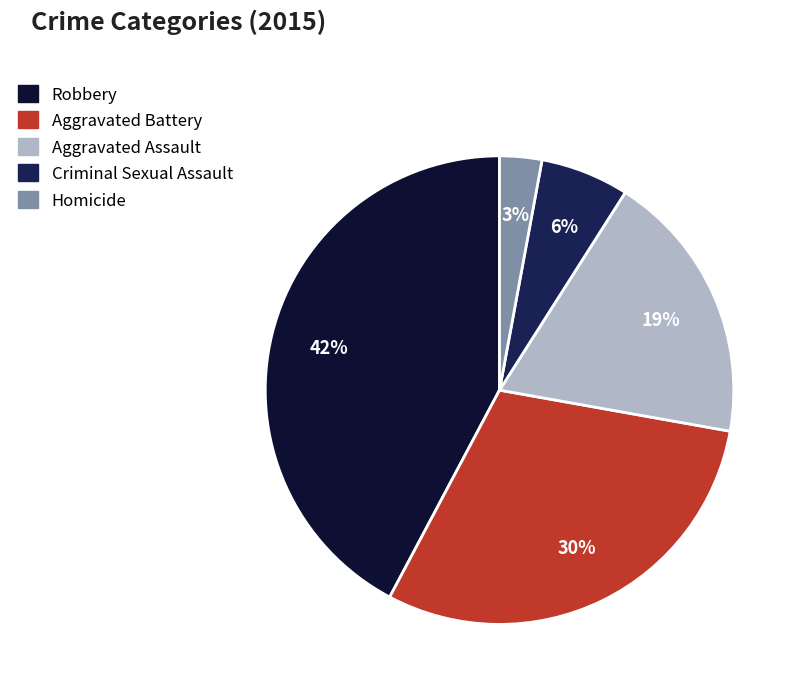

Combined, do Aggravated Battery and Aggravated Assault account for over 50%?

No